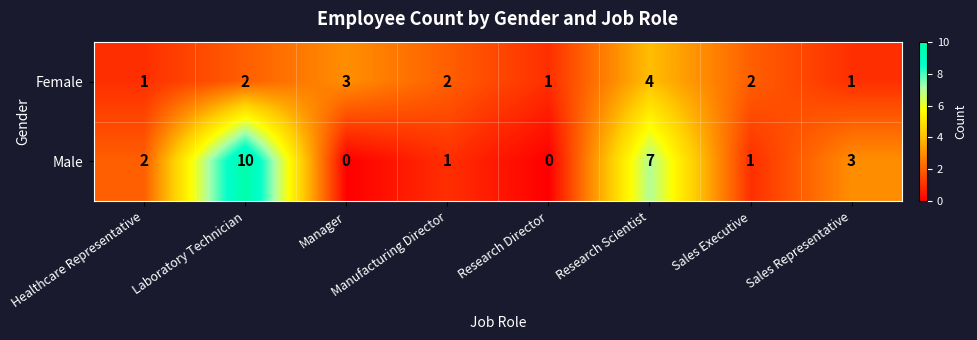

What is the difference between the maximum and minimum values in the Male series?

10